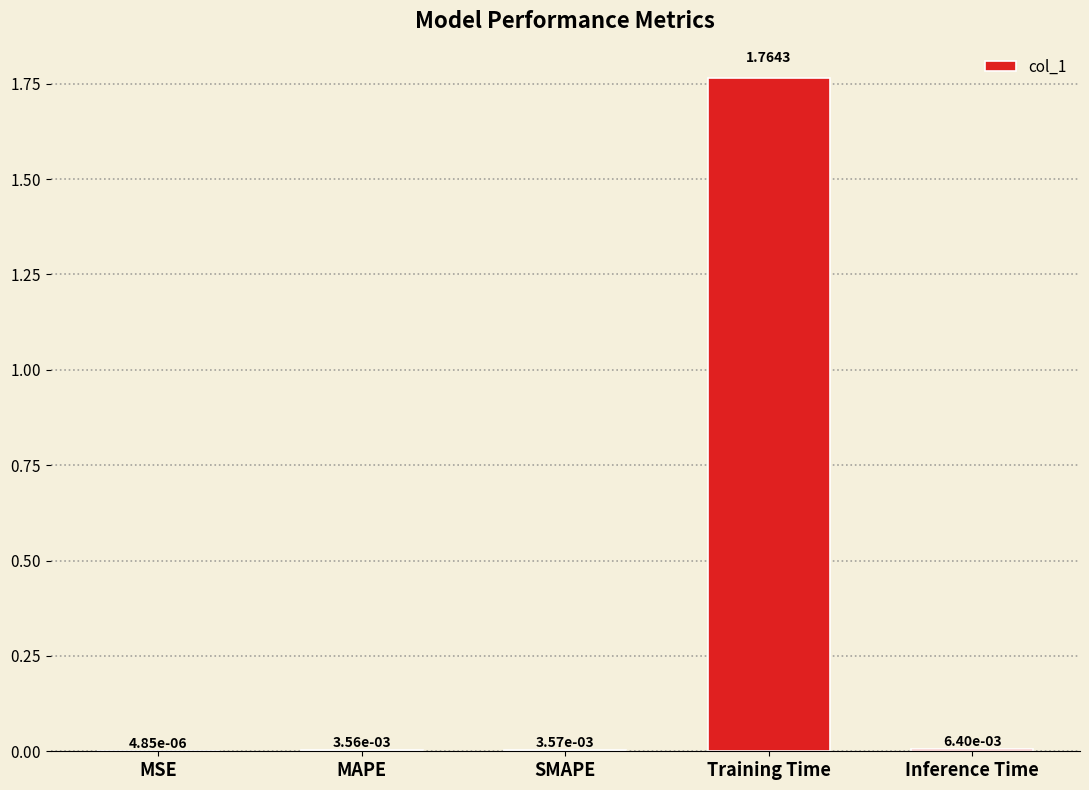

Which label corresponds to the largest value in the chart?

Training Time